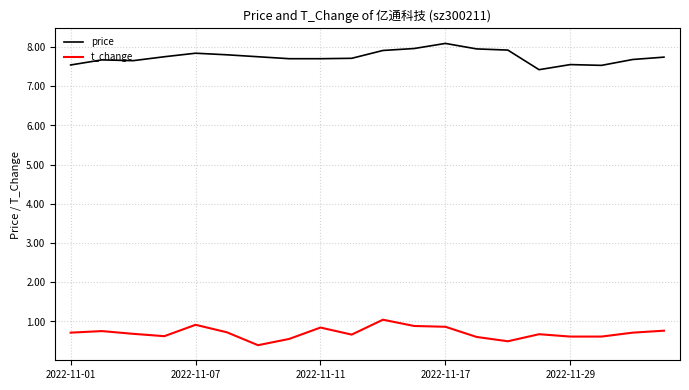

True or false: price and t_change cross at least once.

False